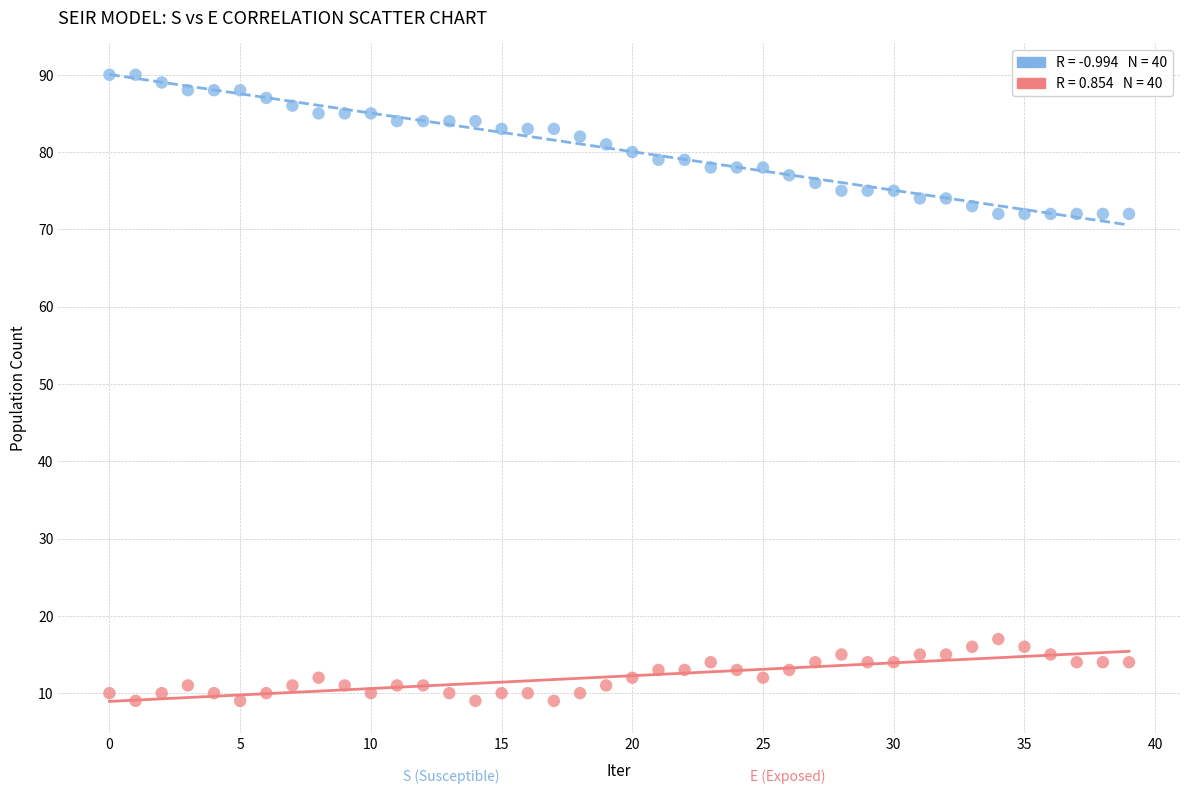

Across all data points, what is the range of Y values (max minus min)?

81